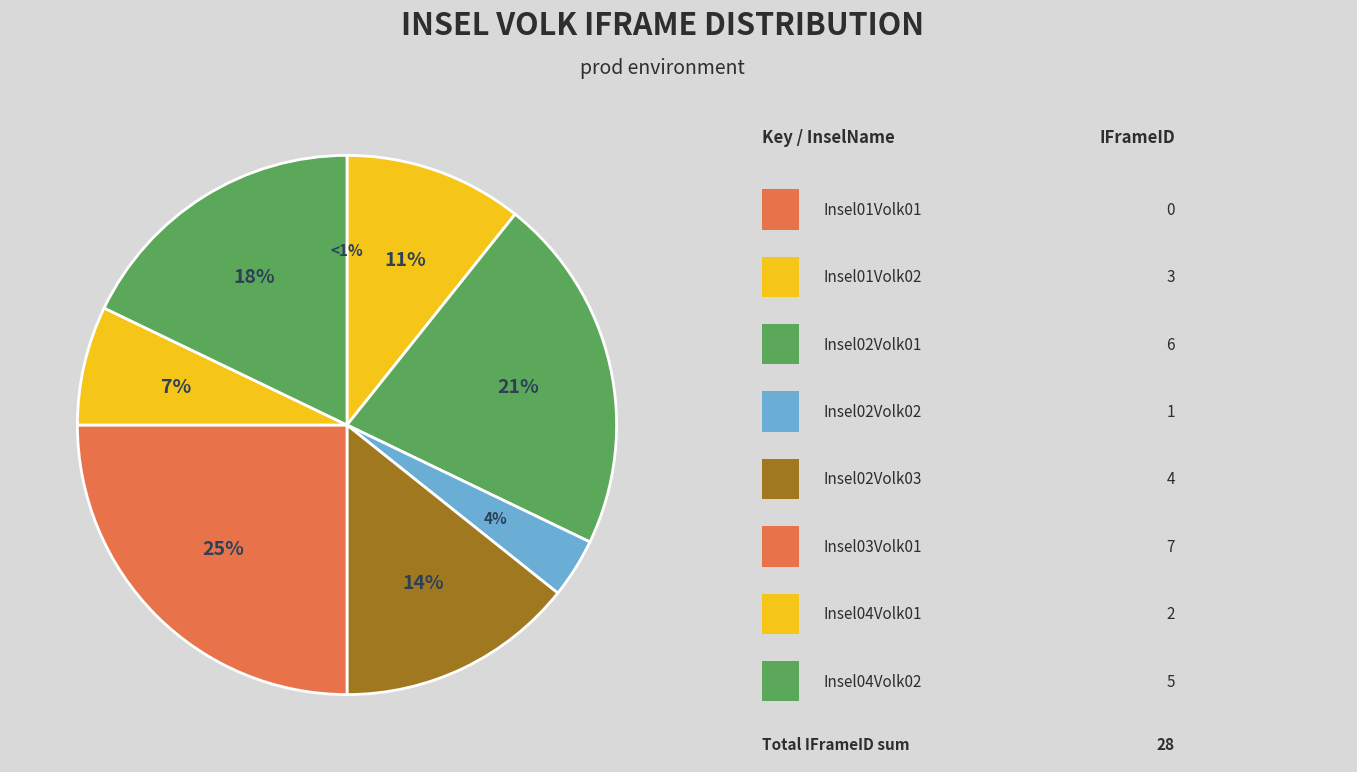

What is the change in value from Insel01Volk01 to Insel02Volk02?

+1